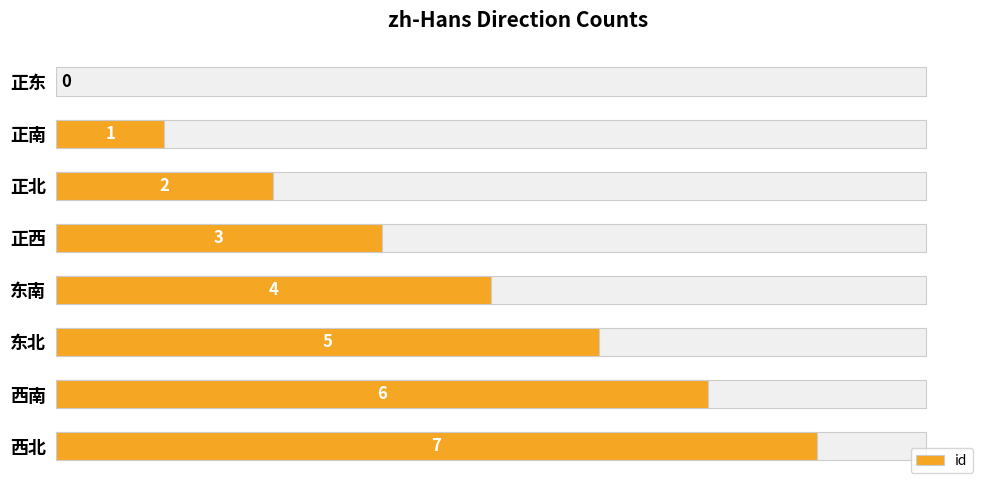

Is it true that the value at 0 is 0?

True